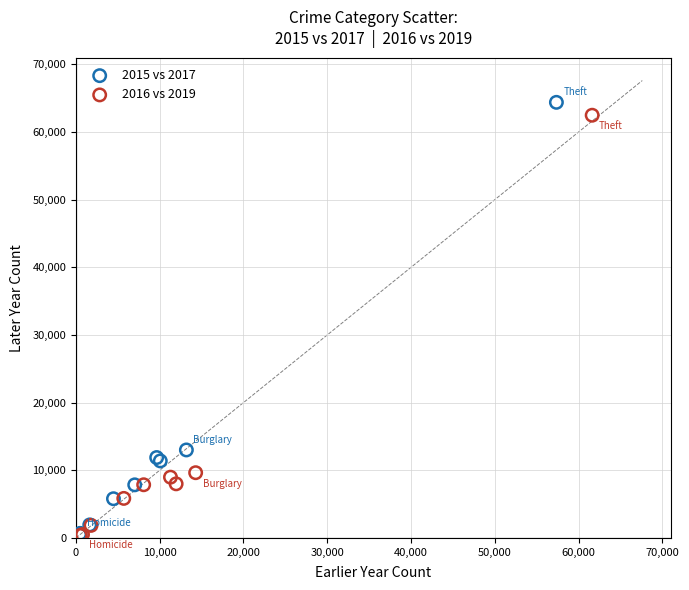

Which series has the widest spread of Y values?

2015 vs 2017